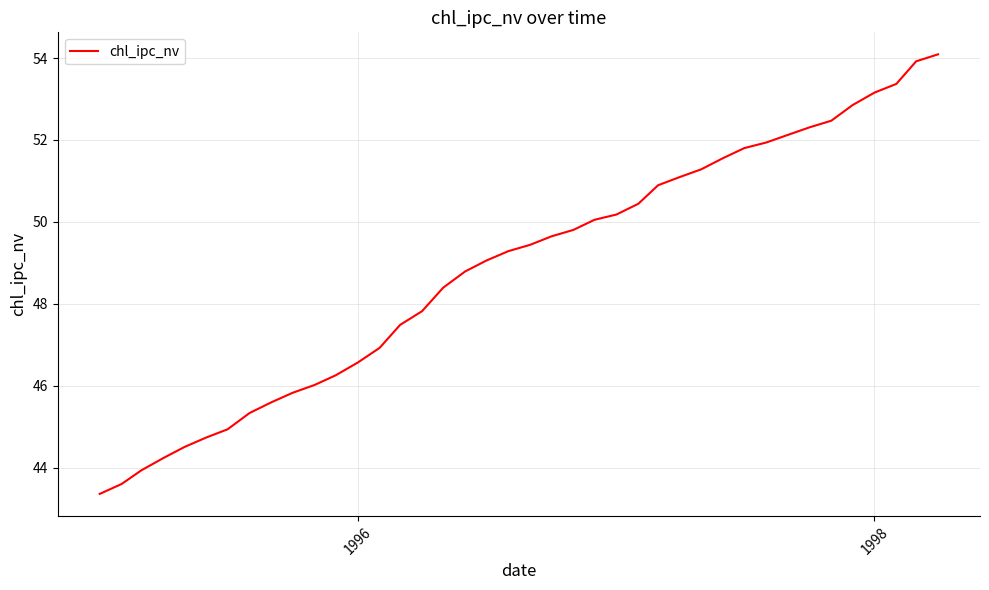

What is the difference between the maximum and minimum values?

10.7